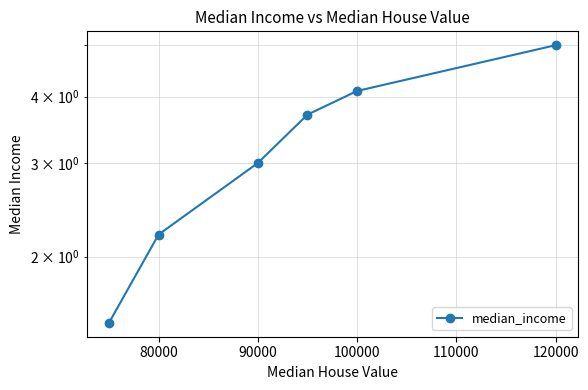

How many categories are shown in the chart?

6